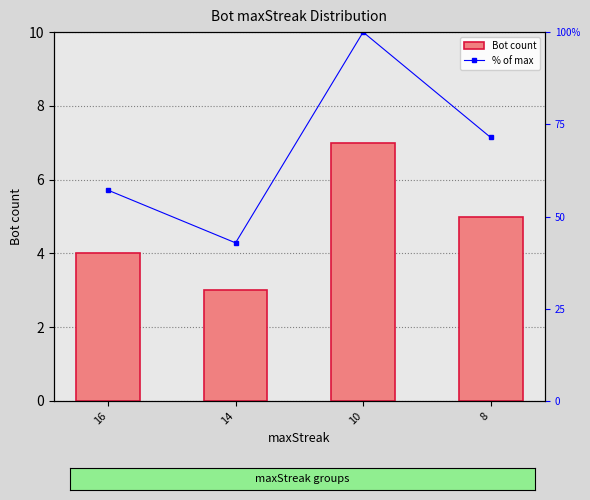

What is the sum of all Bot count values?

19